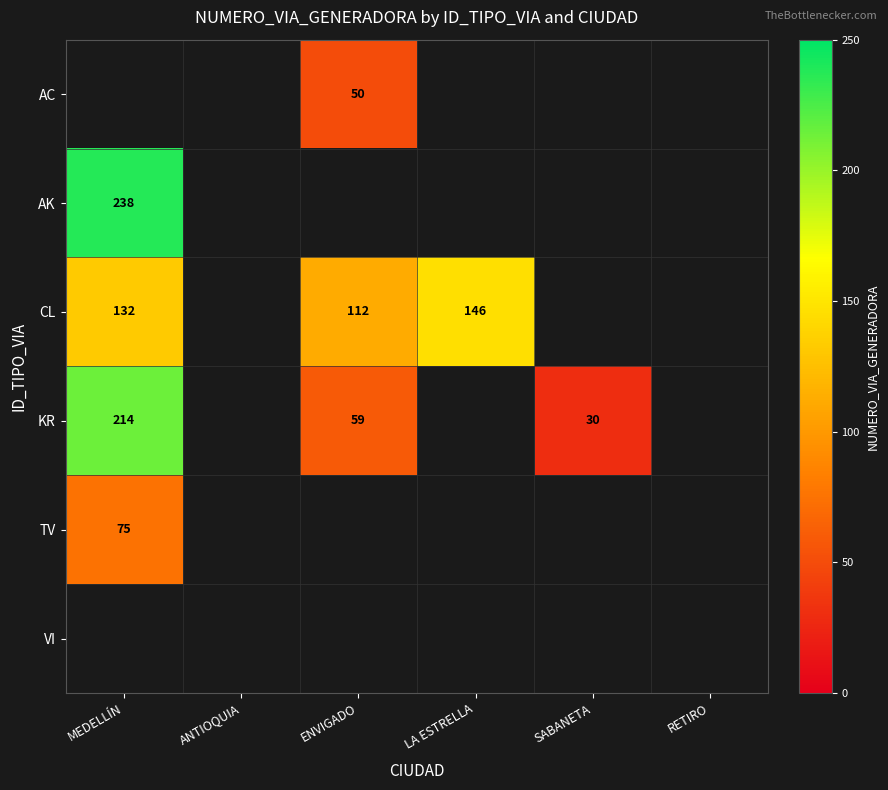

The KR series shows 59 at ENVIGADO. True or false?

True